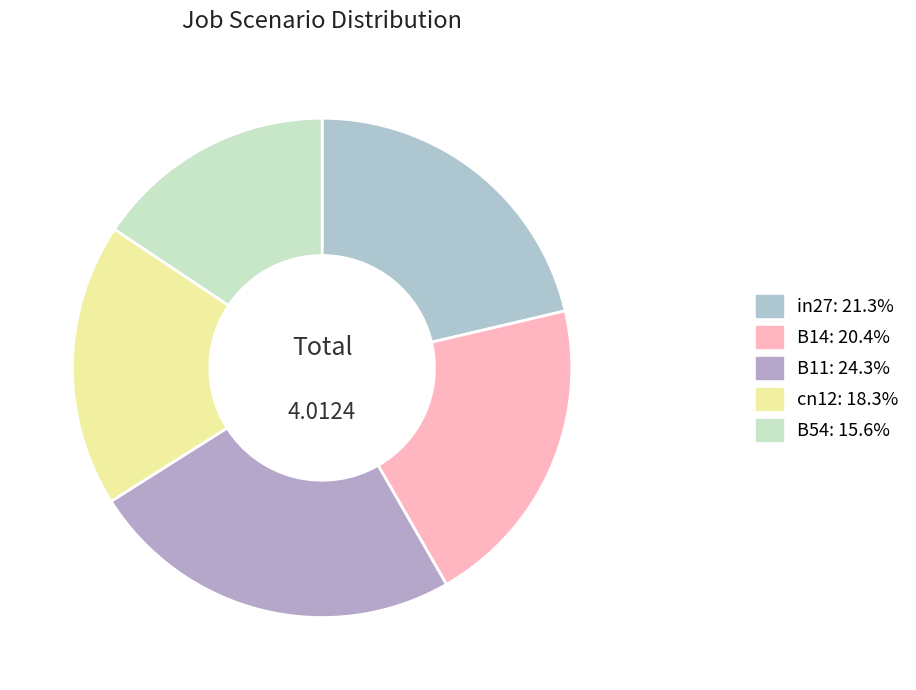

Which has a higher value, B11 or B14?

B11